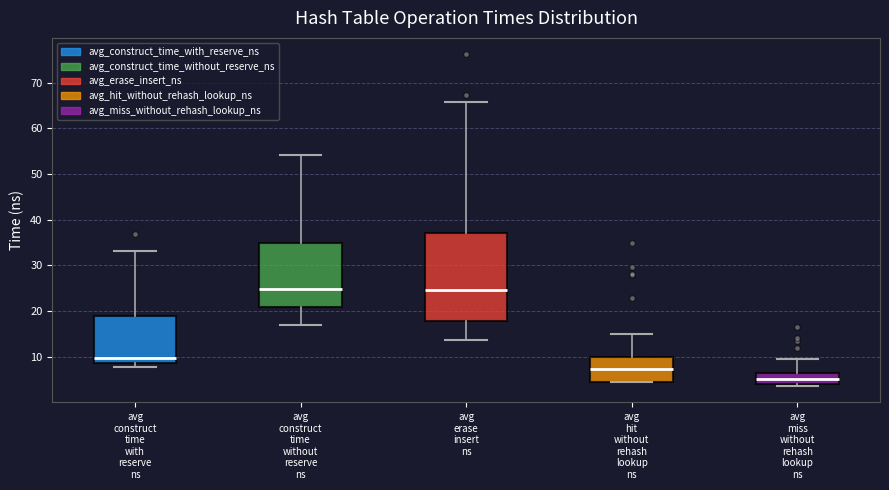

Reading left to right, read every box against the y-axis: the position of its median line, the range the box covers, and the ends of its whiskers. The values are not printed on the chart, so give them approximately, as read against the axis.

avg construct time with reserve ns: median 10, box 9 to 19, whiskers 8 to 33
avg construct time without reserve ns: median 25, box 21 to 35, whiskers 17 to 54
avg erase insert ns: median 25, box 18 to 37, whiskers 14 to 66
avg hit without rehash lookup ns: median 7, box 5 to 10, whiskers 4 to 15
avg miss without rehash lookup ns: median 5, box 4 to 6, whiskers 4 (just below the box's lower edge) to 10